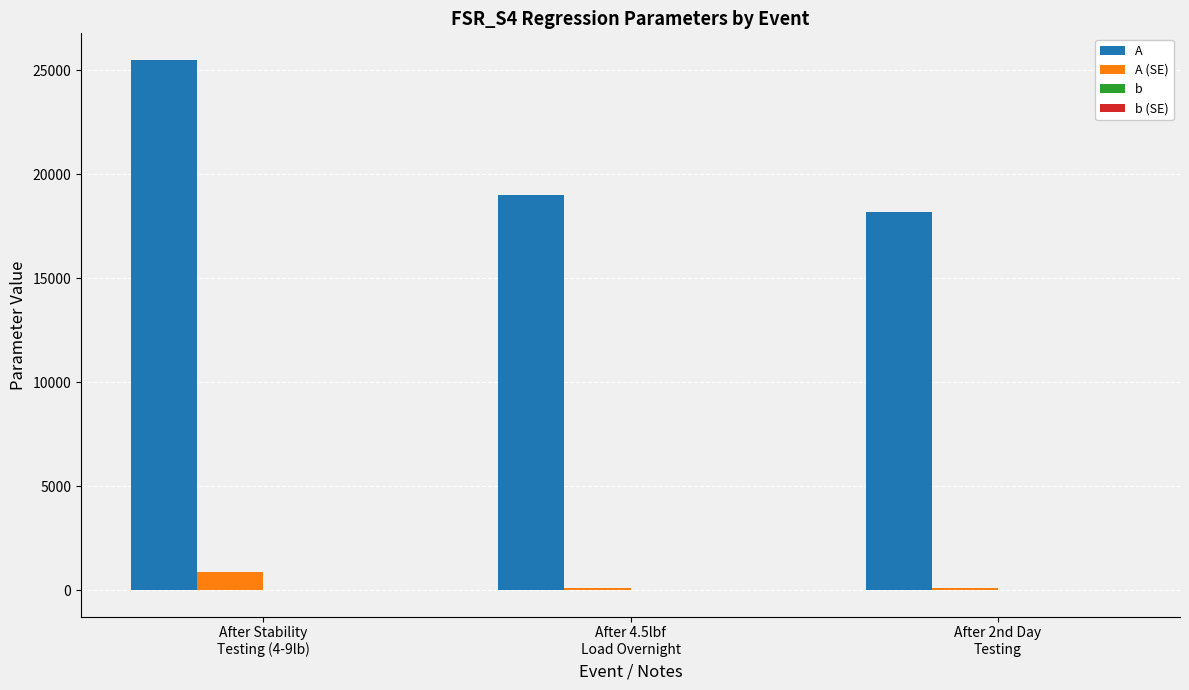

What is the maximum value shown in the chart?

25494.5